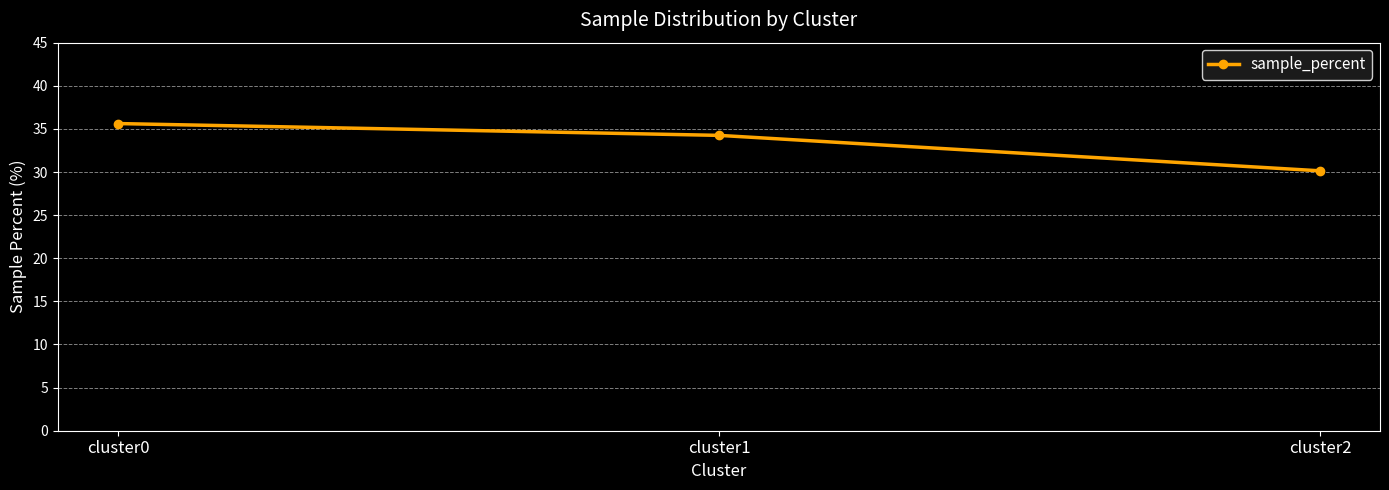

What is the sum of the values at cluster2 and cluster1?

64.4